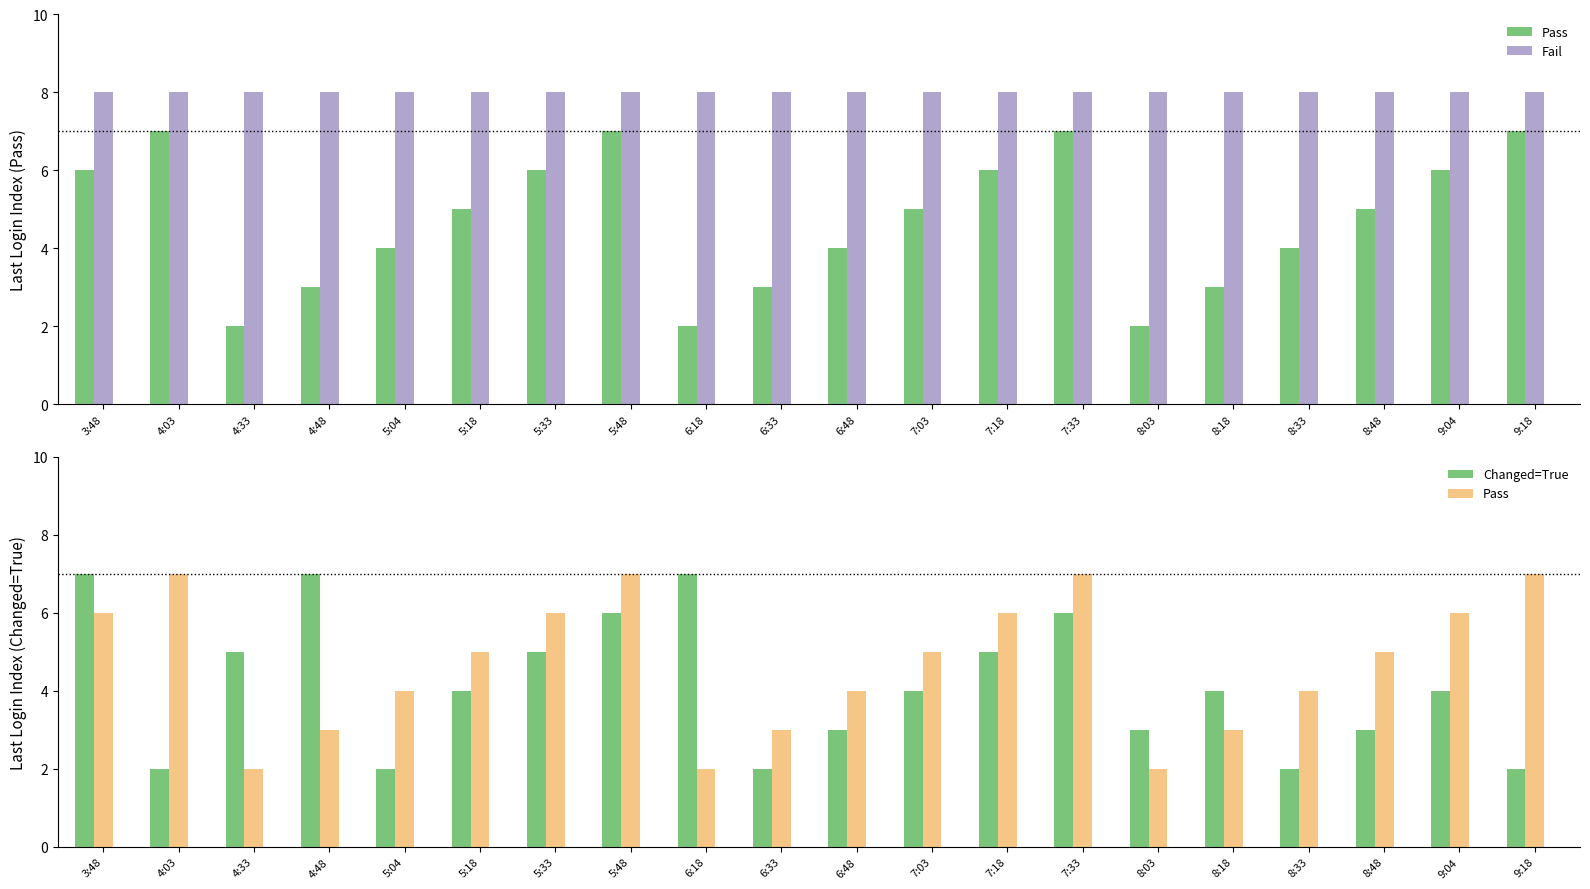

Which category has the highest value in the Fail series?

3:48